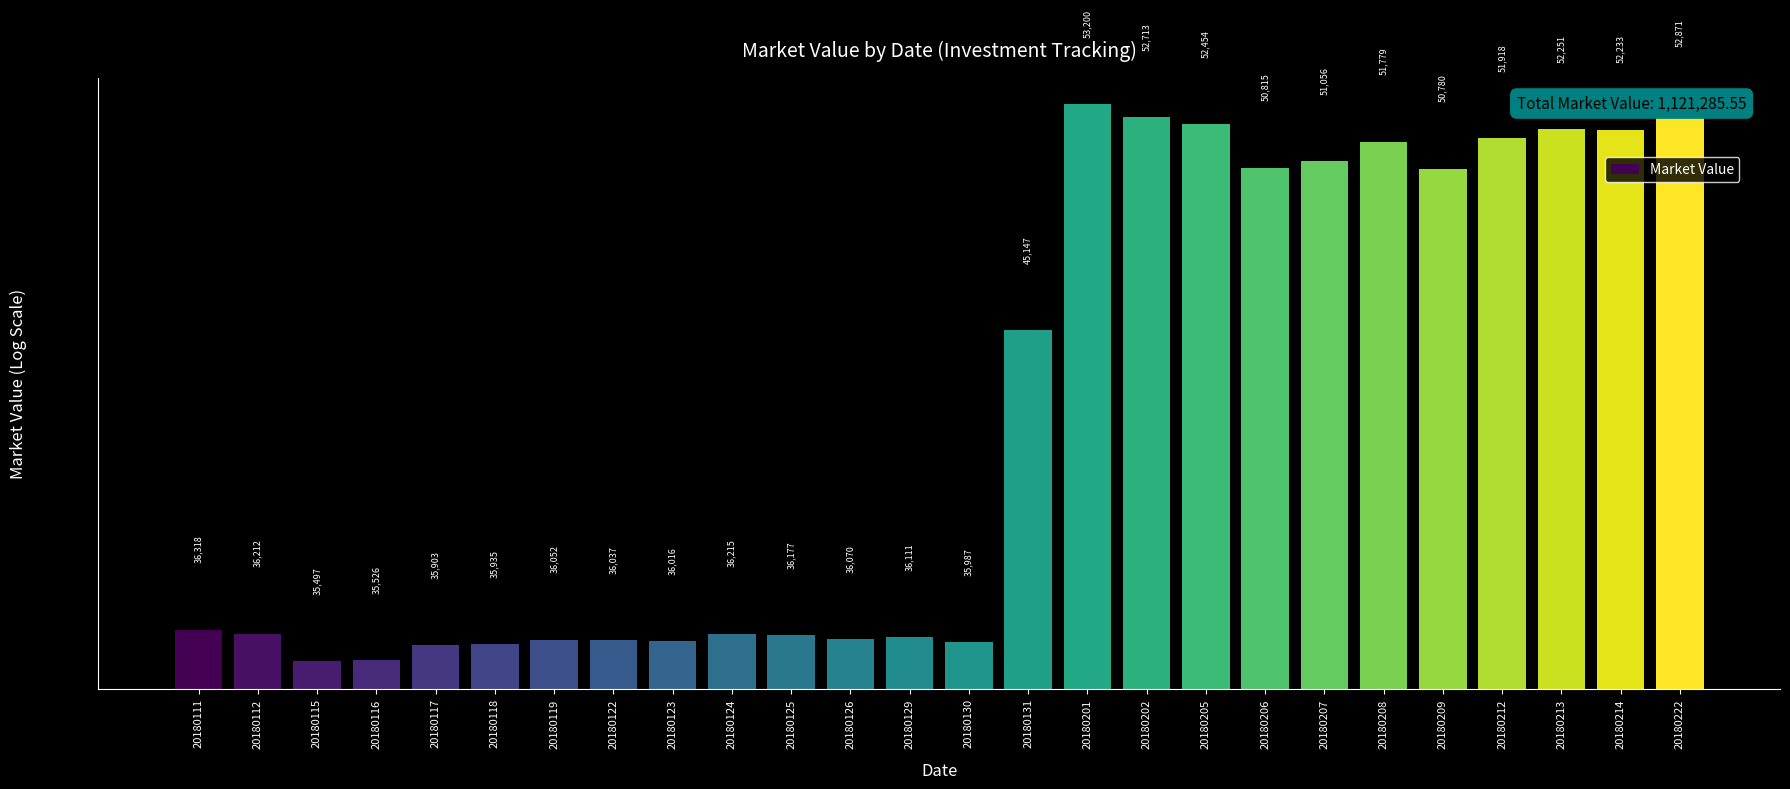

Reading left to right, transcribe all the data shown in this chart.

36318.5	36212.6	35497.7	35526.9	35903.5	35935.3	36052.7	36037.0	36016.7	36215.1	36177.4	36070.6	36111.9	35987.0	45147.9	53200.5	52713.0	52454.4	50815.3	51056.7	51779.4	50780.5	51918.2	52251.0	52233.8	52871.5